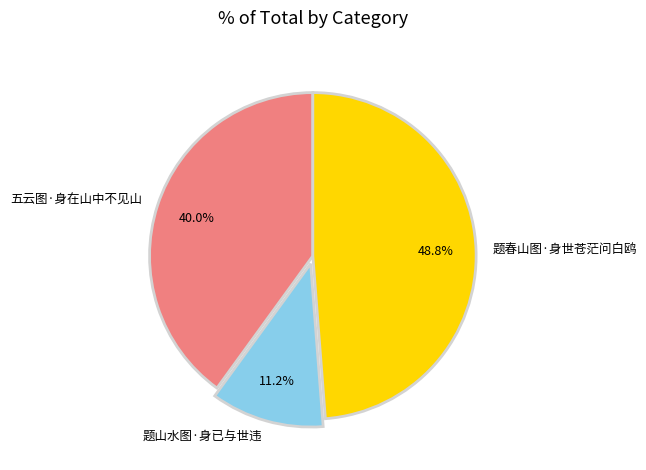

Approximately how many times larger is the value at 五云图·身在山中不见山 compared to 题山水图·身已与世违?

3.6